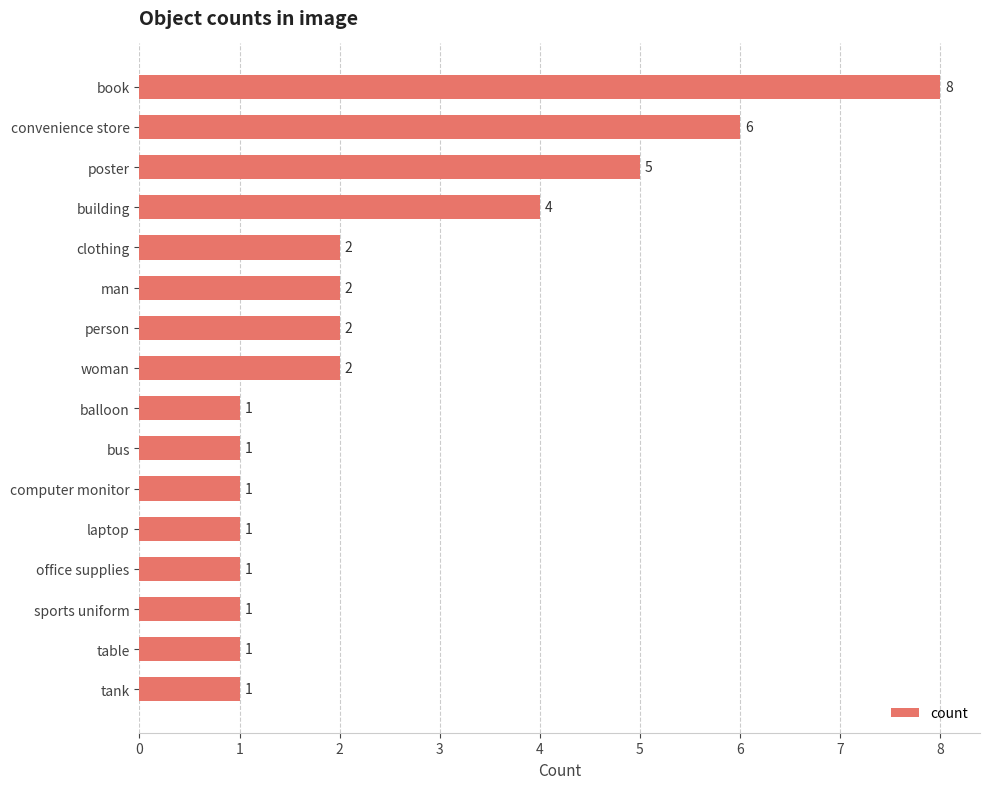

At which label is the value closest to 4?

building